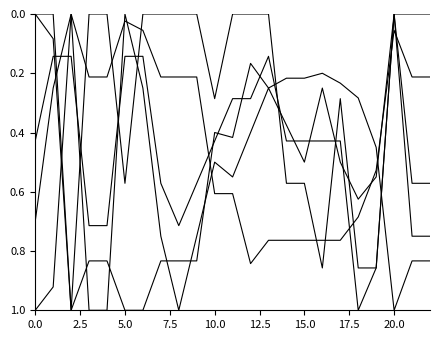

Does the chart display data point markers on the line(s)?

No